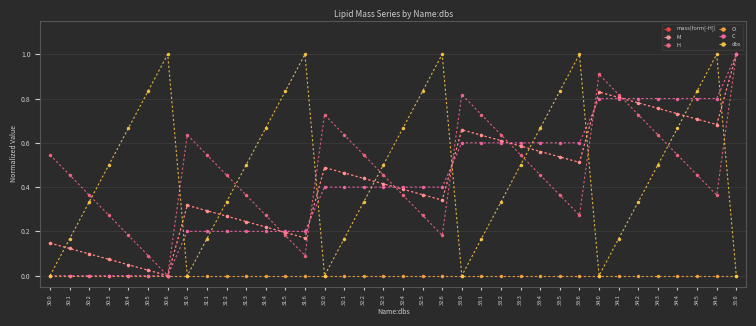

Which series has the largest total across all categories?

dbs